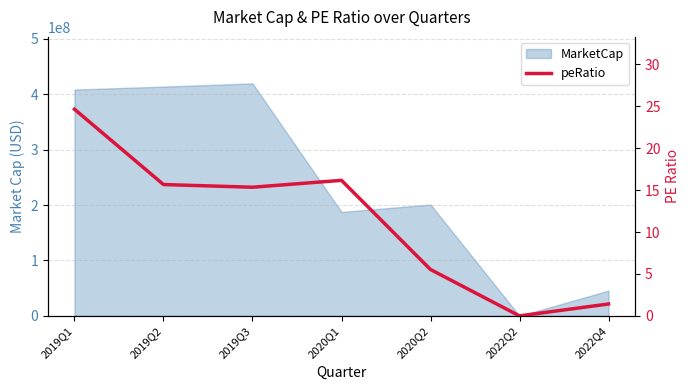

Reading right to left, extract all data points from this chart.

2022Q4=1.4	2022Q2=0.0	2020Q2=5.5	2020Q1=16.2	2019Q3=15.3	2019Q2=15.7	2019Q1=24.6